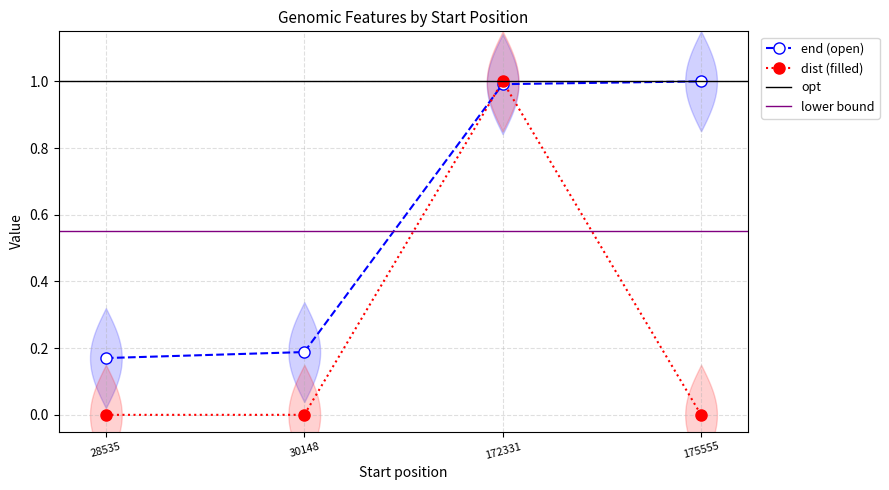

Reading left to right, extract all data points from this chart.

end: 0.2	0.2	1.0	1.0
dist: 0.0	0.0	1.0	0.0